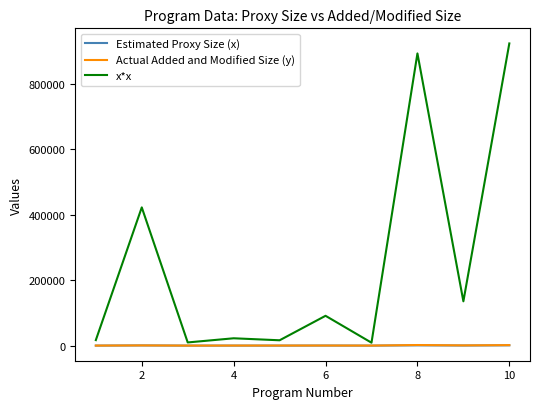

Which series has the widest spread of values?

x*x